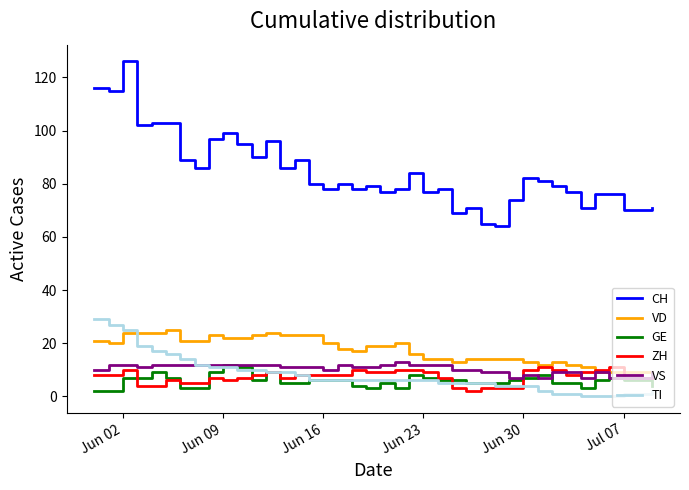

True or false: TI and CH cross at least once.

False